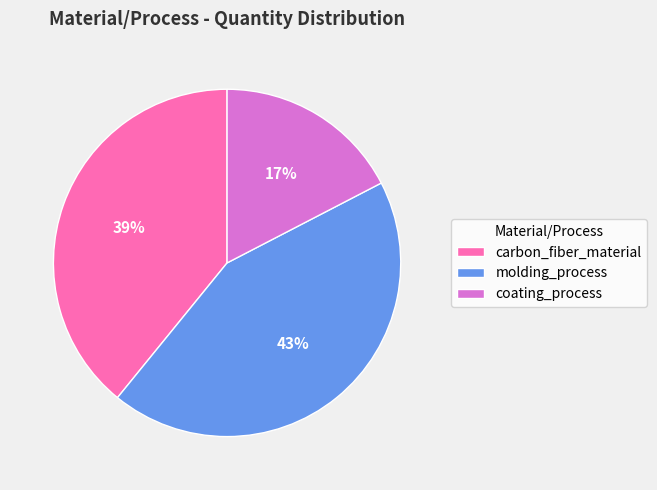

Count the number of slices in the pie.

3